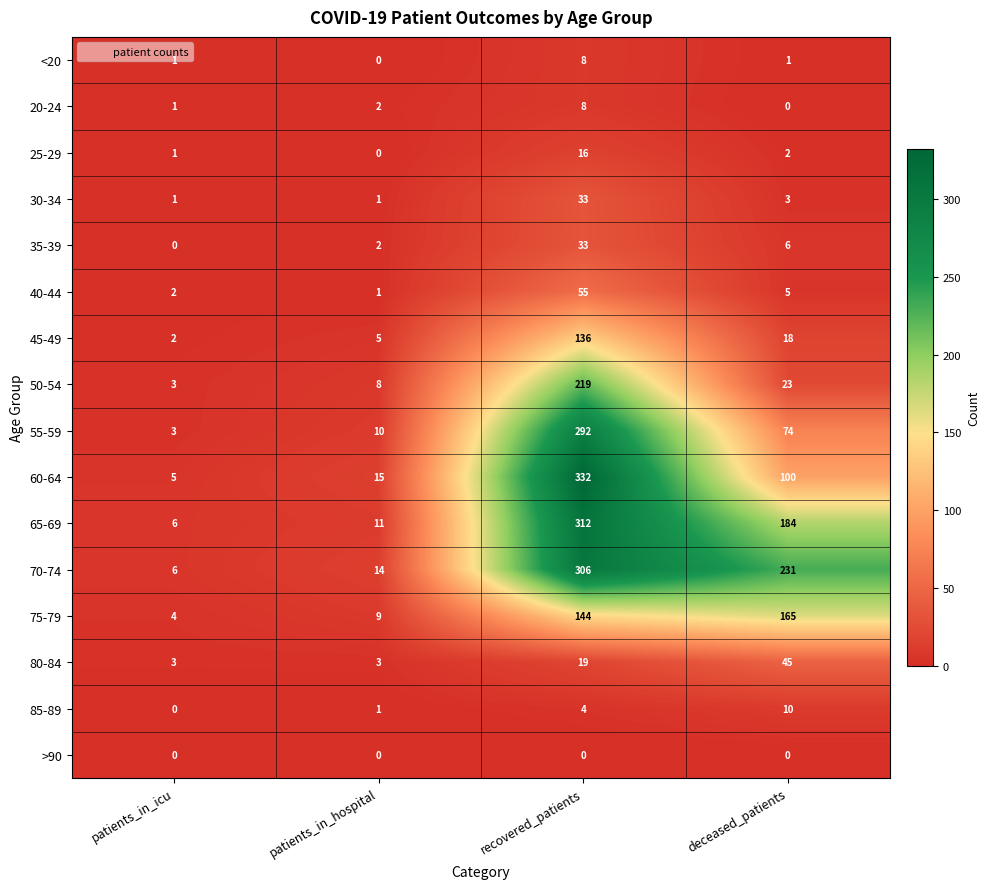

What is the total value across all series at deceased_patients?

867